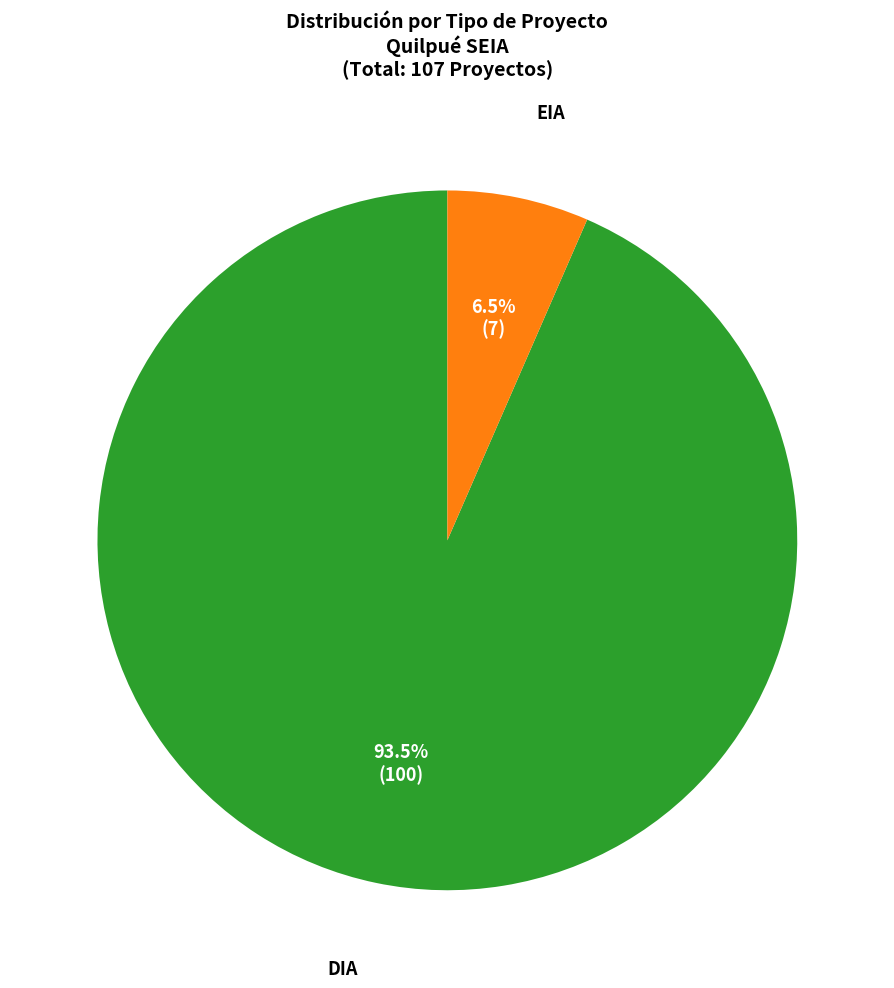

Which has a higher value, DIA or EIA?

DIA